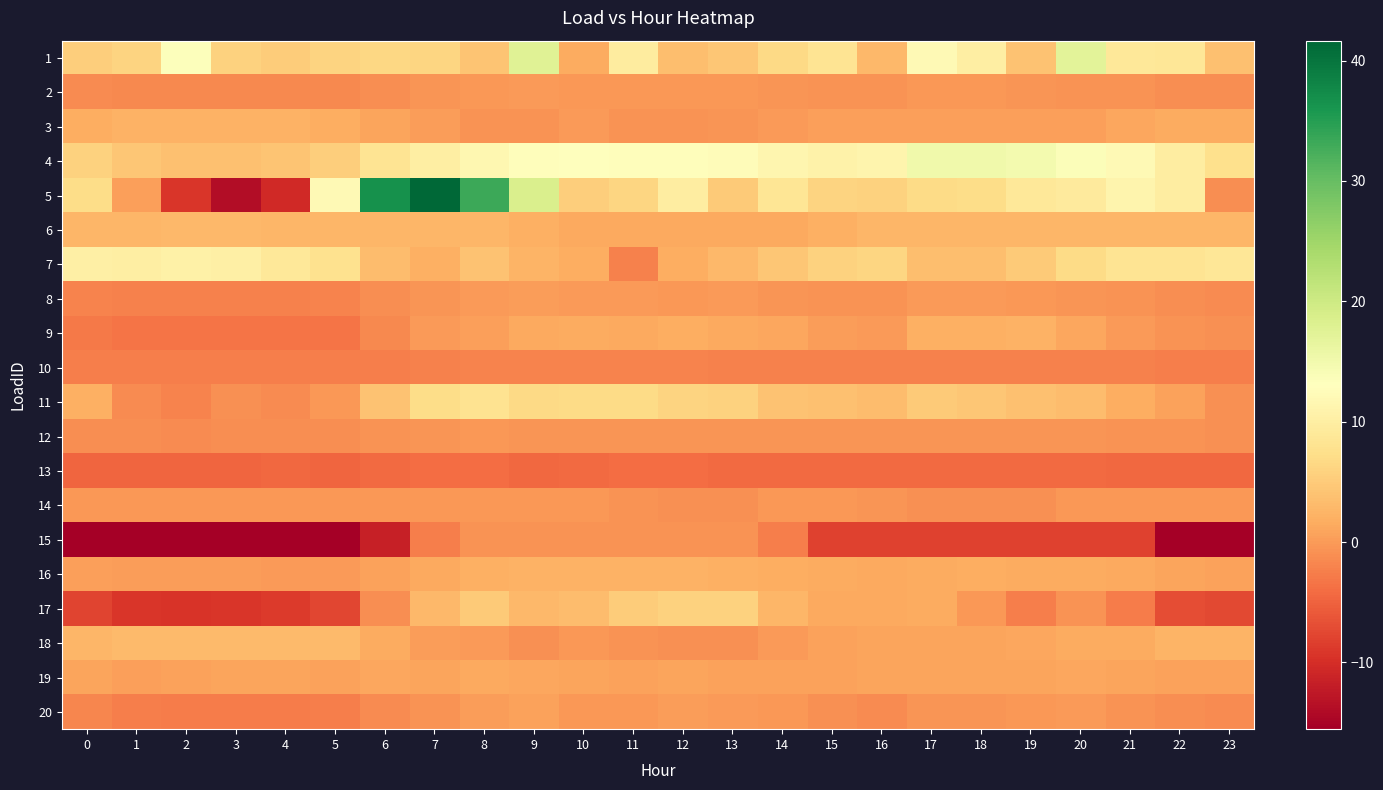

Is it true that 12 equals -0.3 at 0?

False